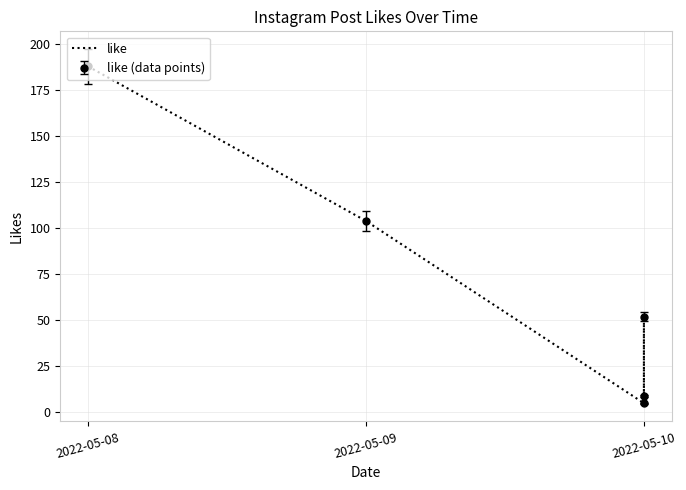

Where does the data first go above 52?

2022-05-08